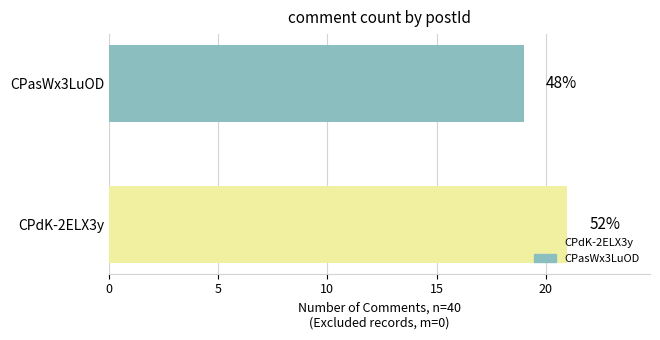

Is it true that the value at CPdK-2ELX3y is 12?

False